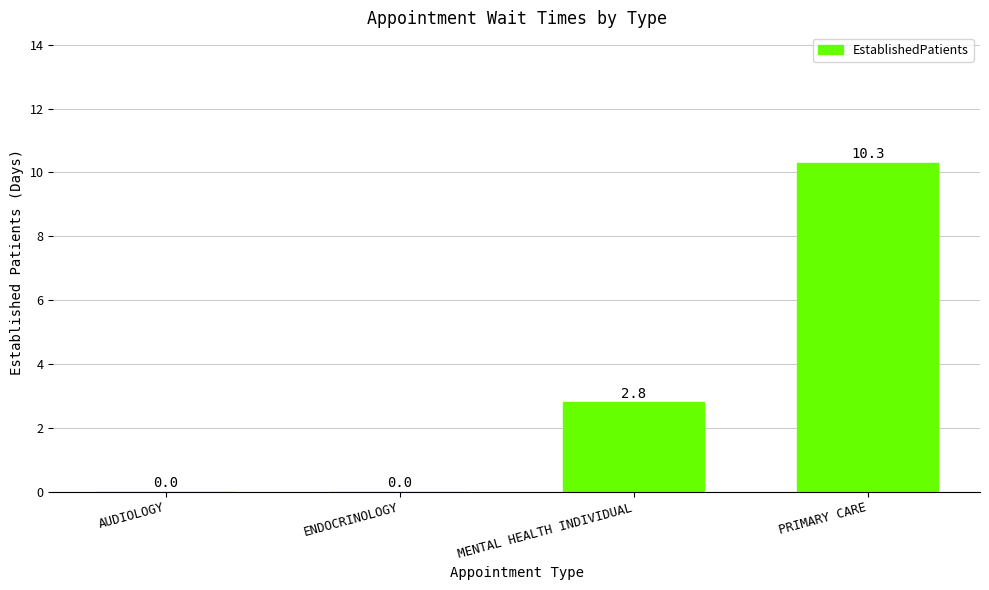

At which label is the value closest to 5?

MENTAL HEALTH INDIVIDUAL